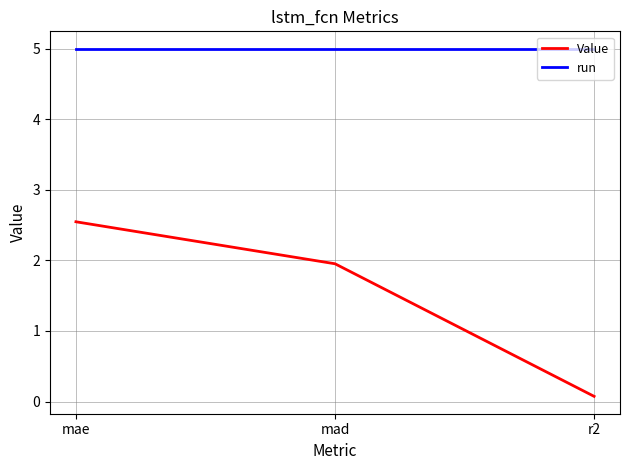

Reading left to right, what are all the values shown in this chart?

Value: mae=2.5	mad=2.0	r2=0.1
run: mae=5.0	mad=5.0	r2=5.0